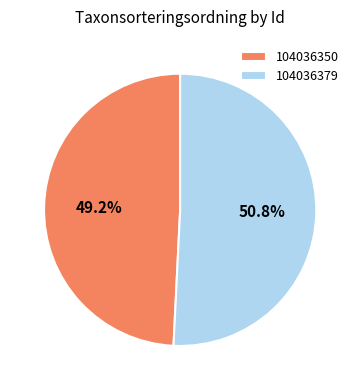

Does 104036379 represent more than half of the total?

Yes